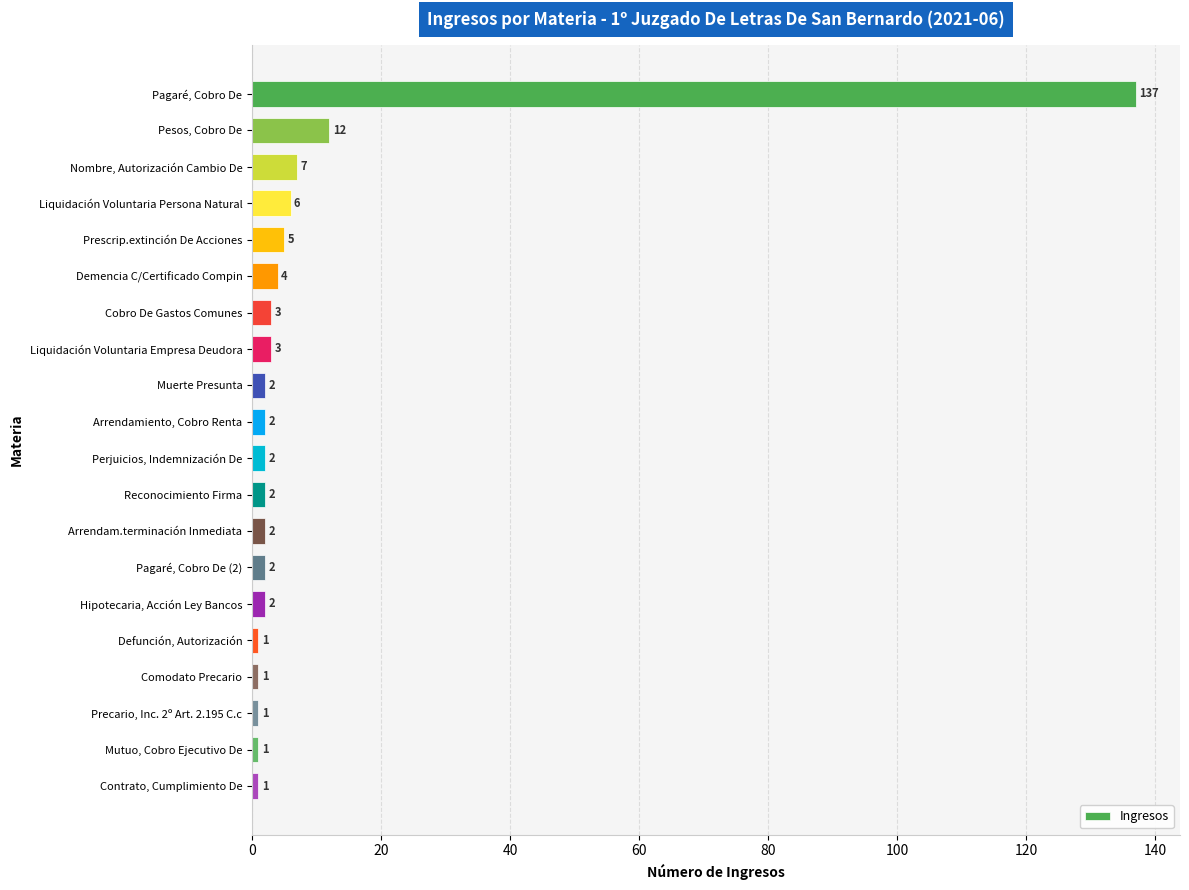

At which category does the chart reach its peak across all series?

Pagaré, Cobro De